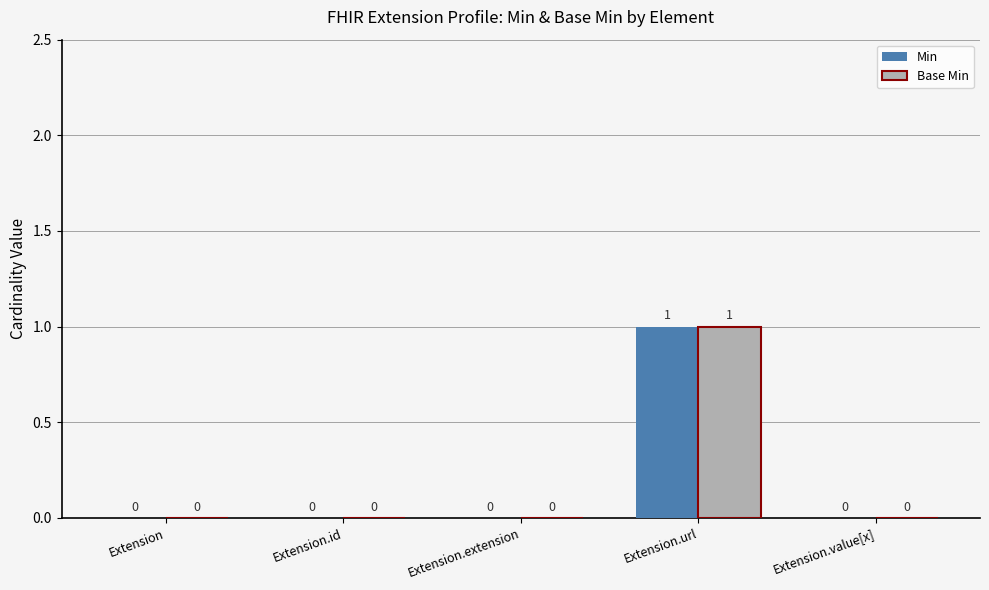

Is the value of Base Min at Extension.url greater than the value of Min at Extension.value[x]?

Yes